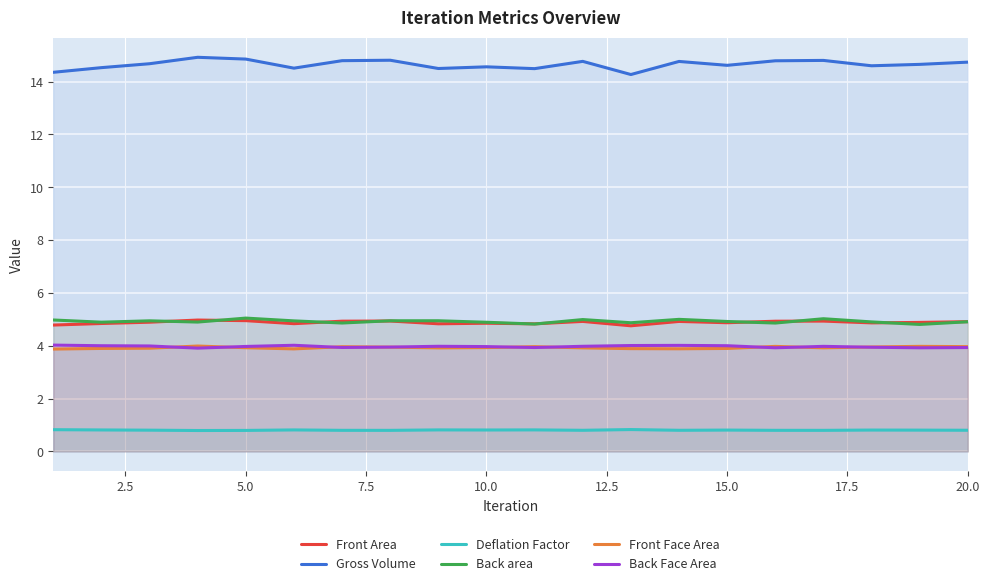

How many interior local valleys does the Gross Volume series have?

6